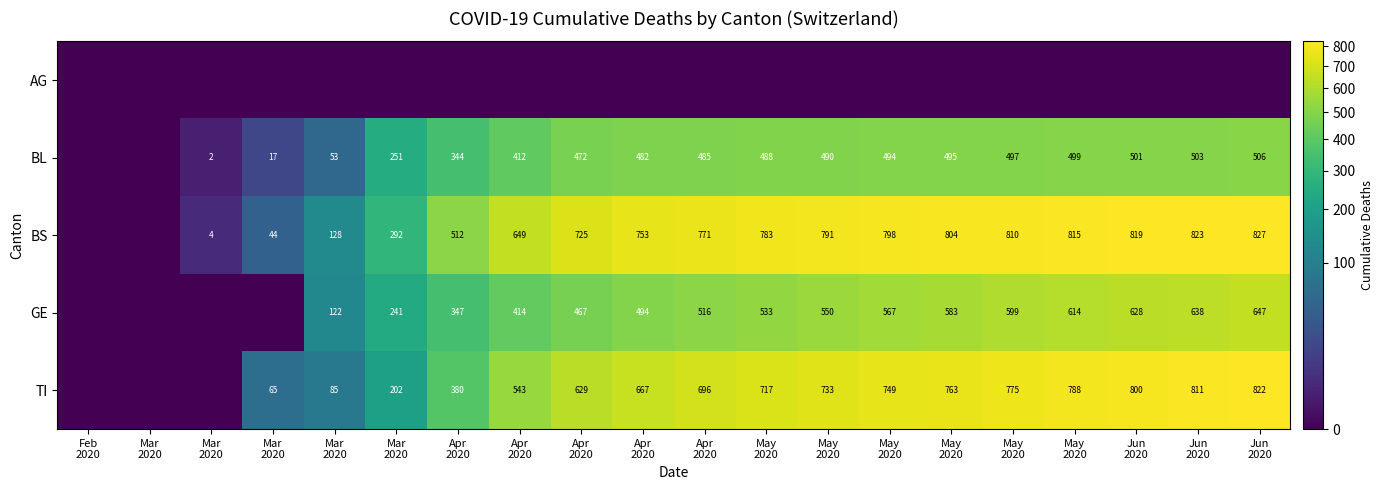

True or false: TI has a value of 34 at Mar 2020.

False